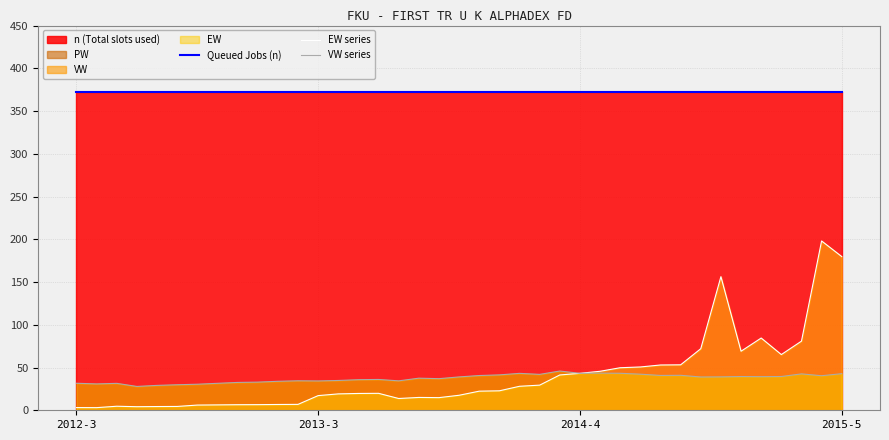

Read the VW series value at 17.

37.5